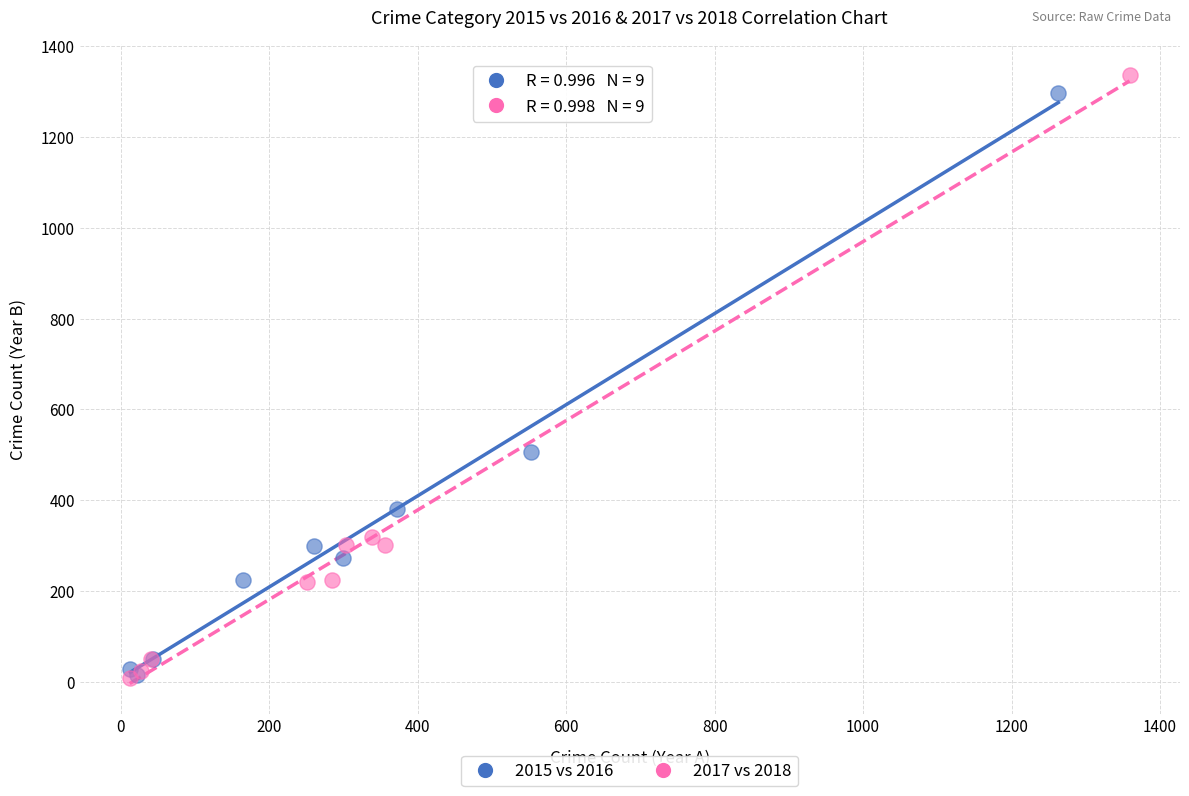

Which series has the largest Y range (max minus min)?

2017 vs 2018